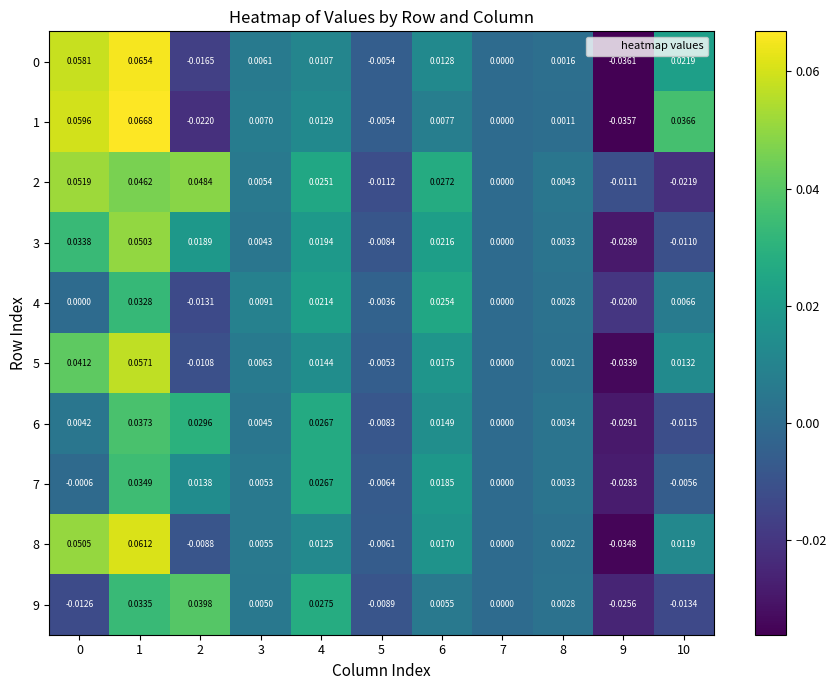

Is the value of 4 at 2 greater than the value of 6 at 4?

No